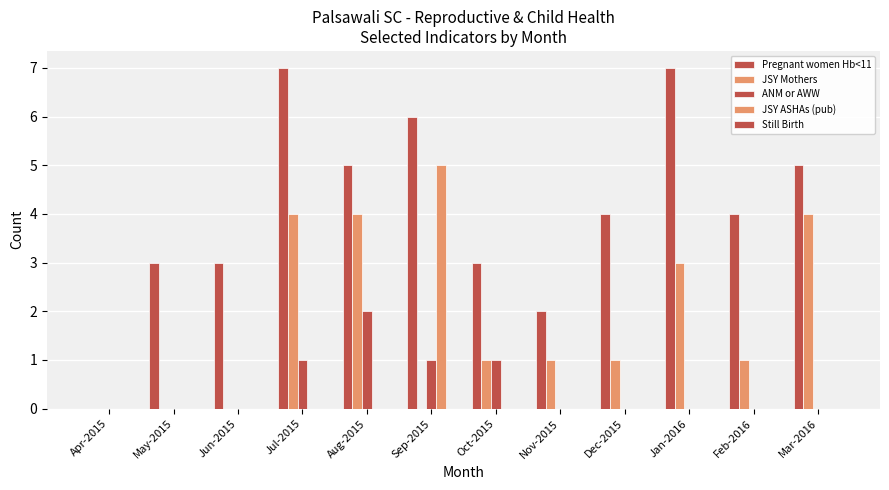

How many positive values does the Pregnant women Hb<11 series have?

11